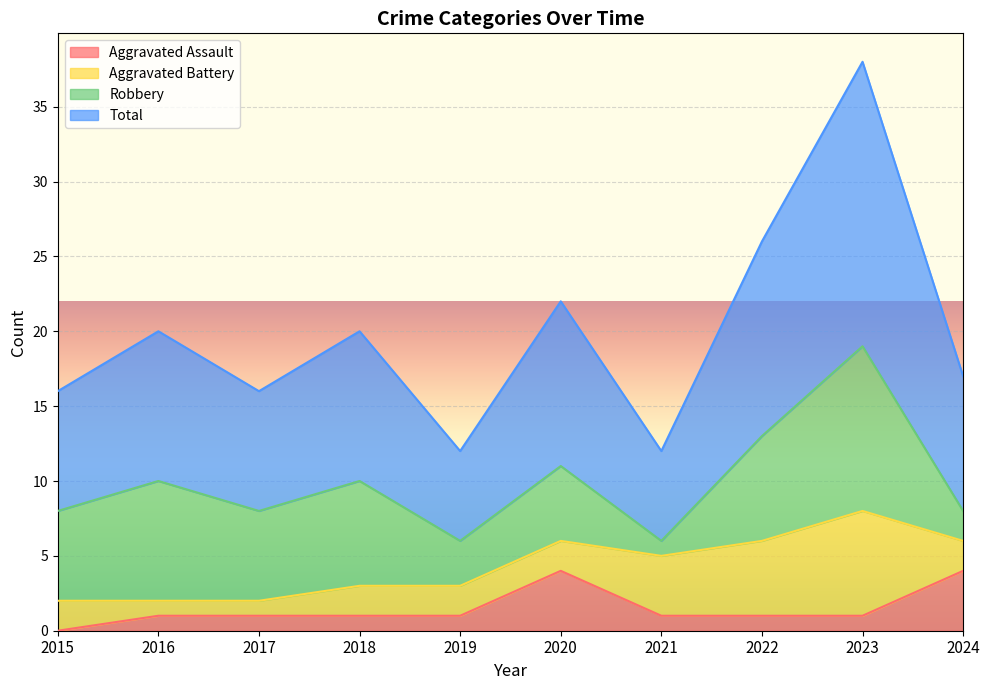

True or false: Aggravated Assault and Total cross at least once.

False